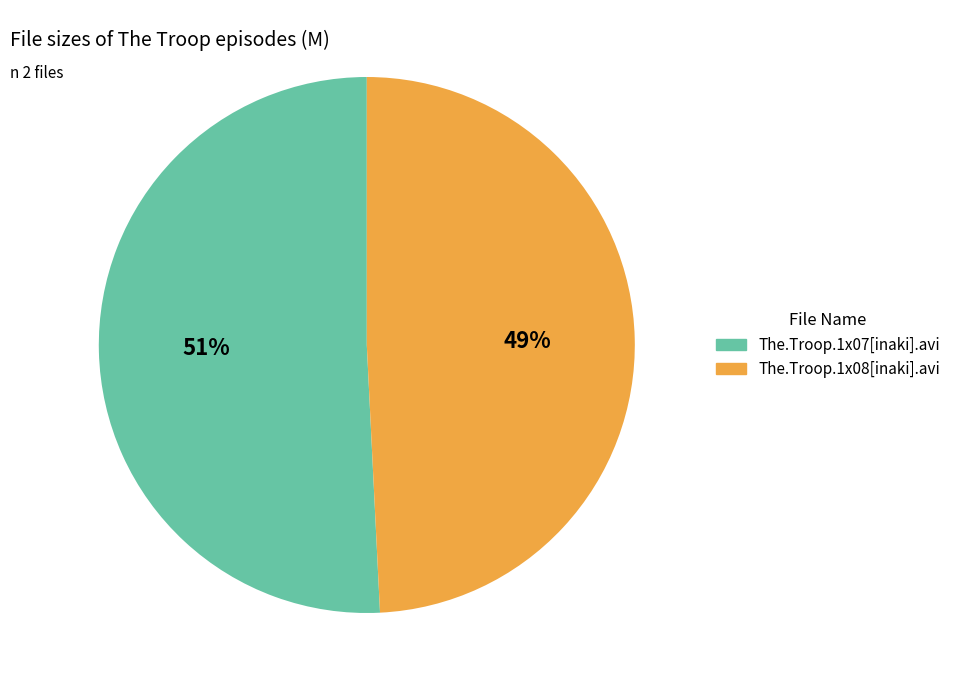

Is there a majority slice in this chart?

Yes